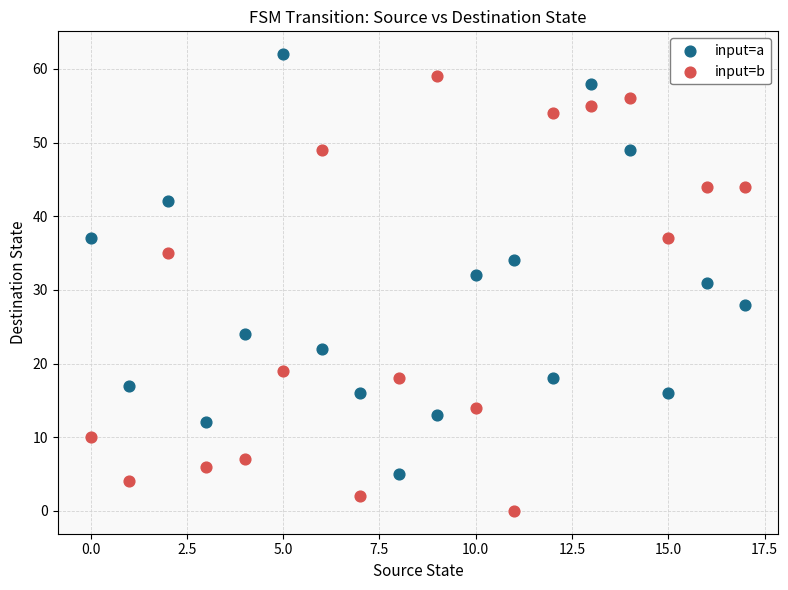

Which series reaches the maximum Y coordinate?

input=a